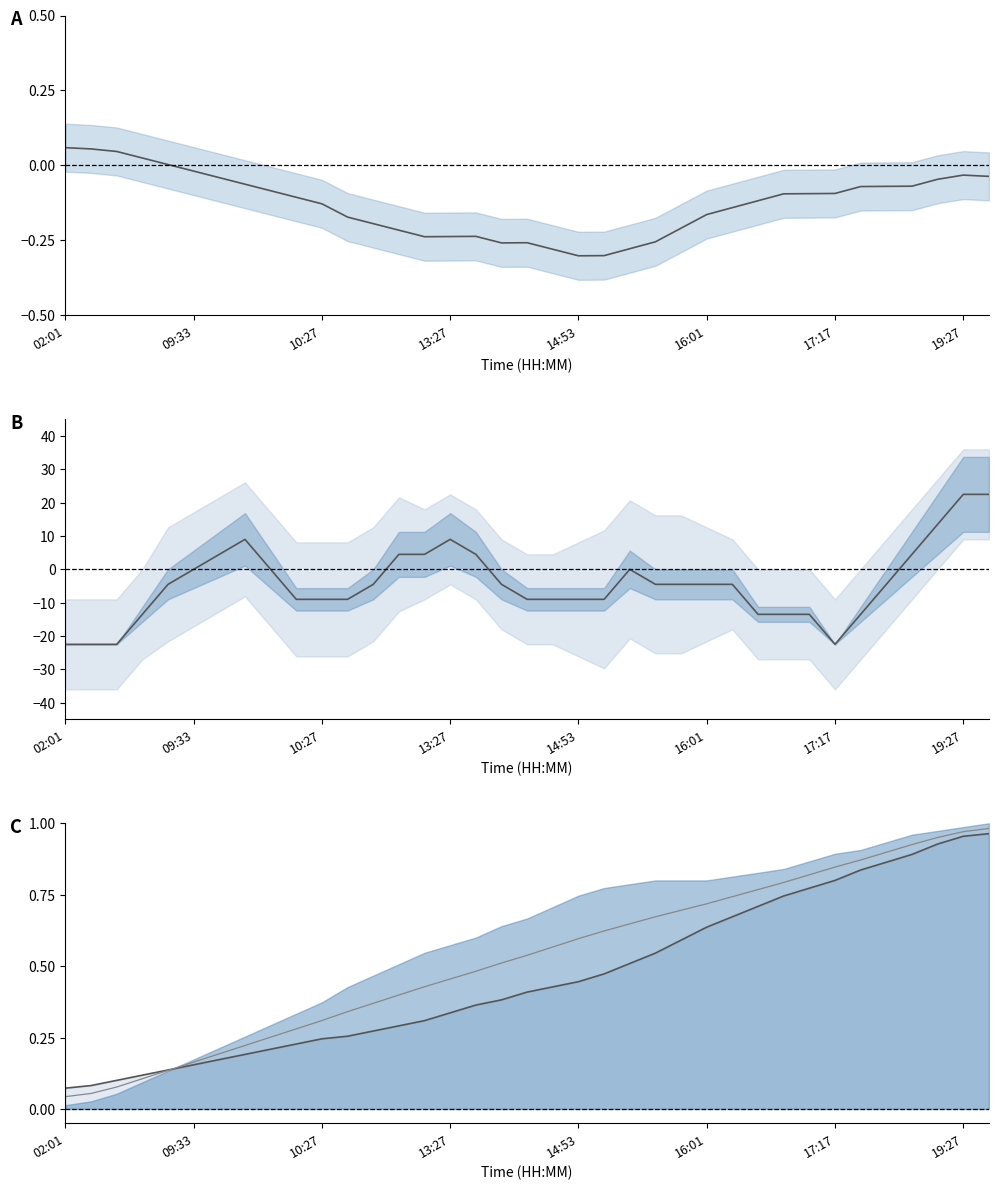

Does the chart have visible grid lines?

No